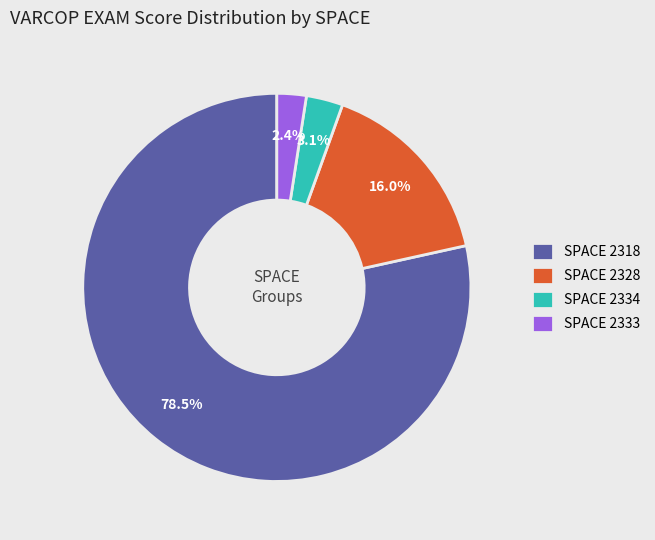

Which category has the biggest portion of the pie?

SPACE 2318